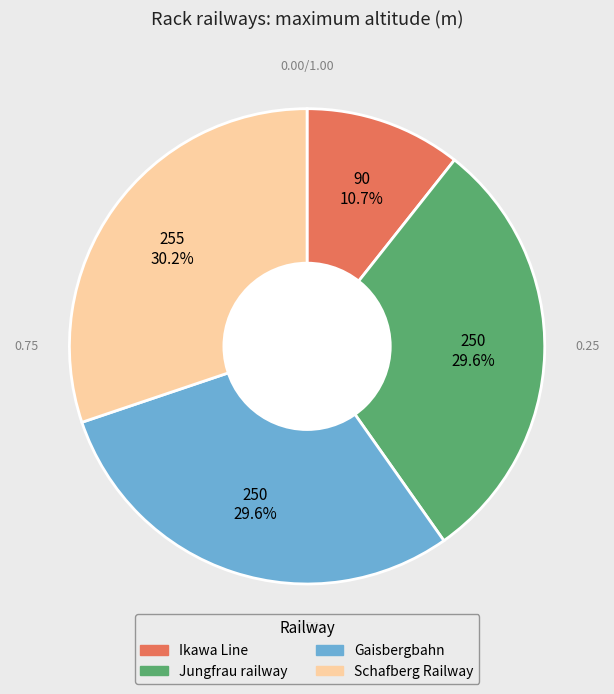

Is there a majority slice in this chart?

No